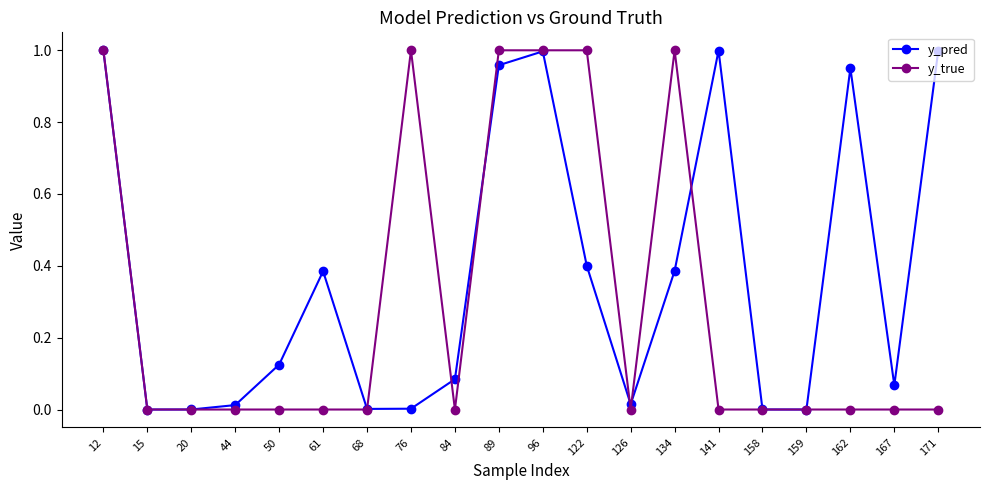

Which series changed the most between 159 and 171?

y_pred